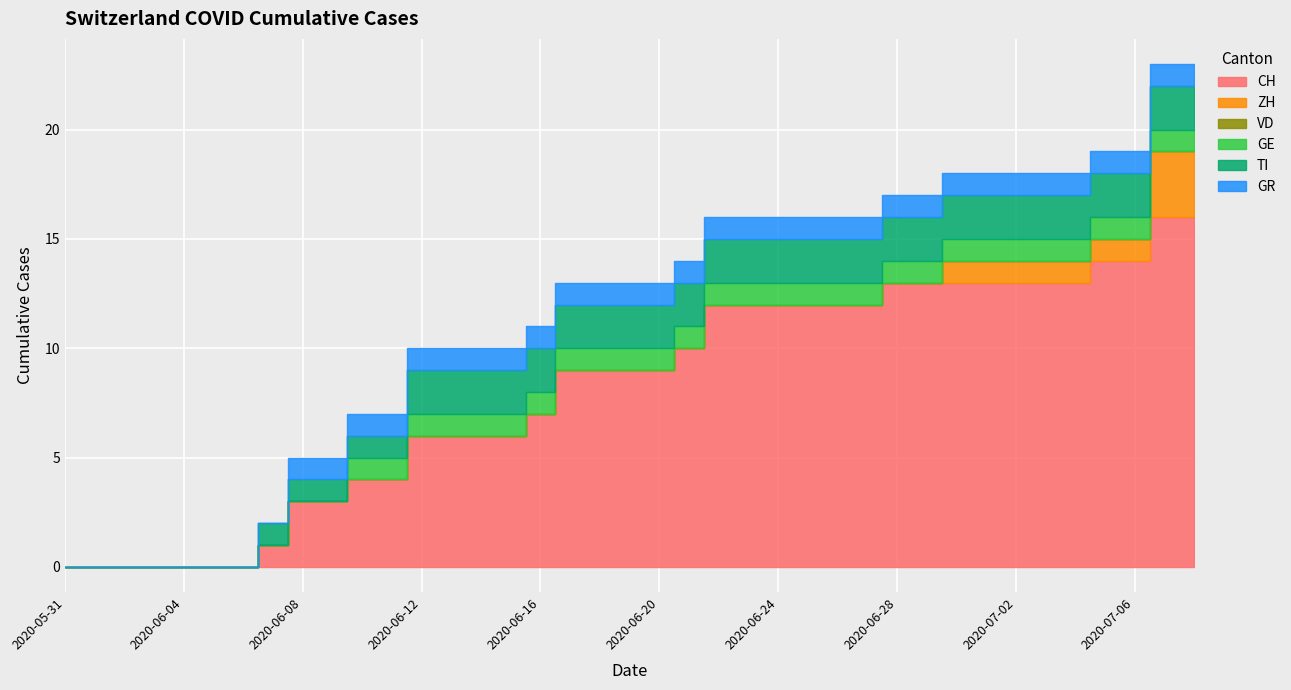

Which has a higher value, 2020-07-08 or 2020-06-12?

2020-07-08